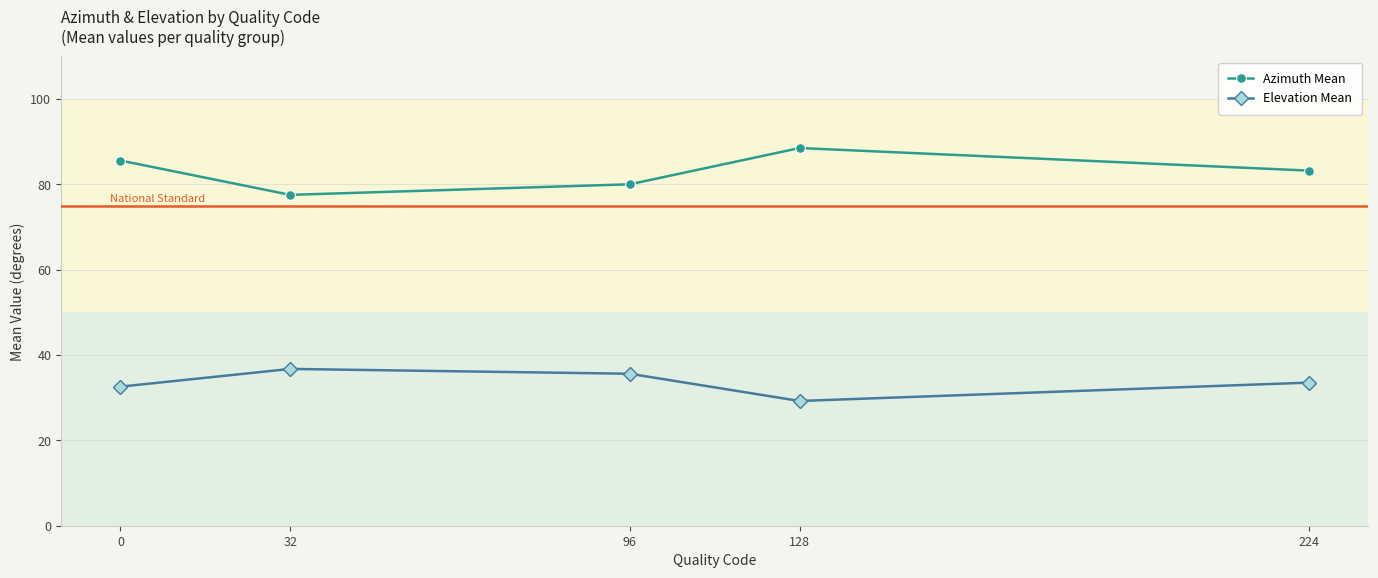

How many lines are shown in the chart?

2